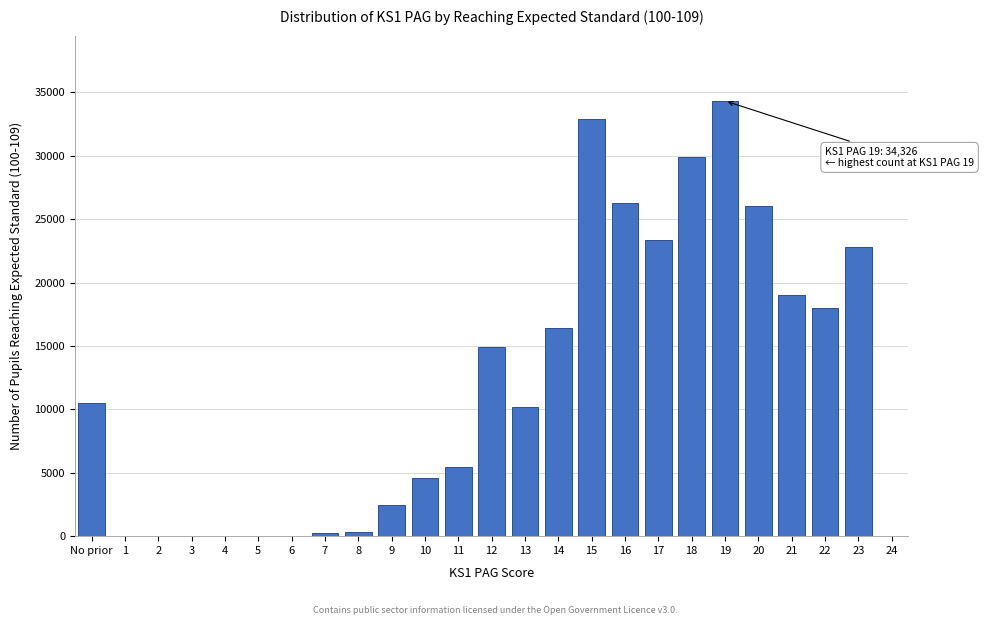

The value at 15 is 32901. True or false?

True